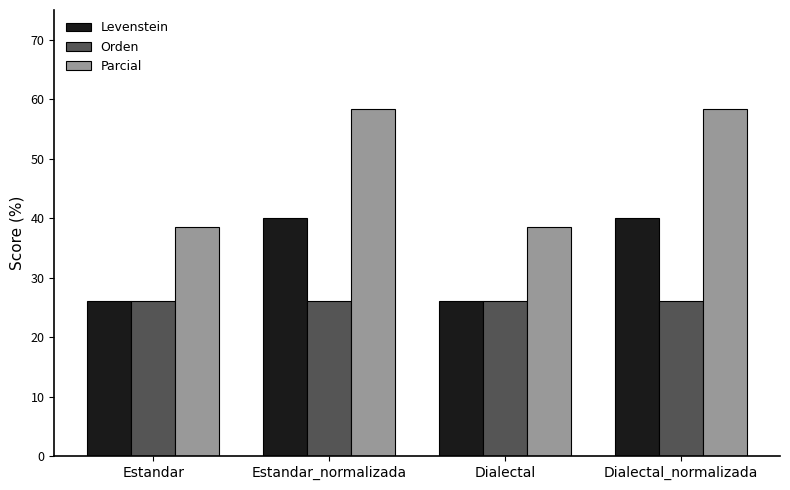

What is the minimum value for Orden?

26.1